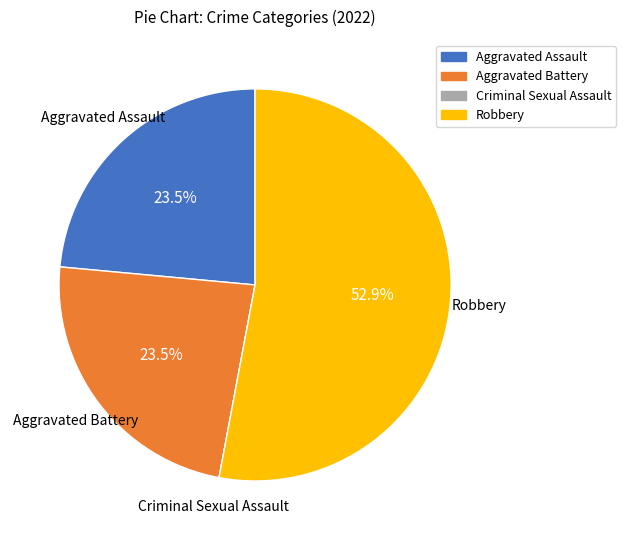

Which slice is the largest?

Robbery